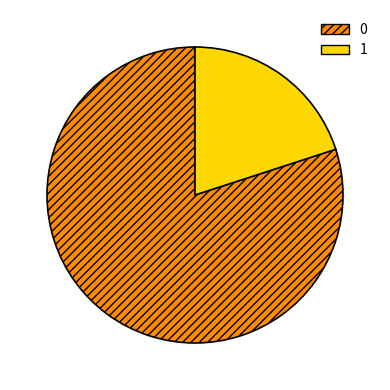

Is 0 the majority of the pie?

Yes